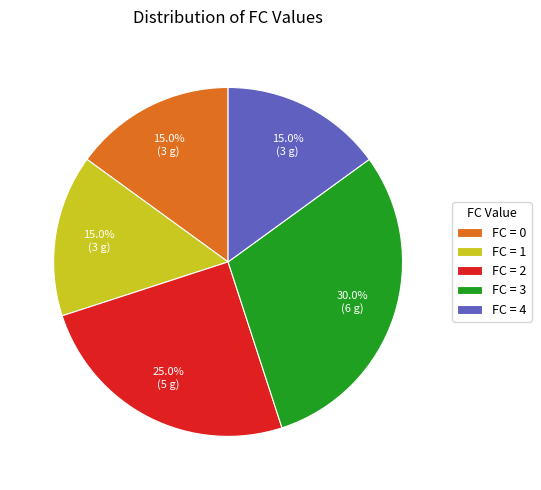

What is the total percentage of FC = 0 and FC = 2?

40.0%